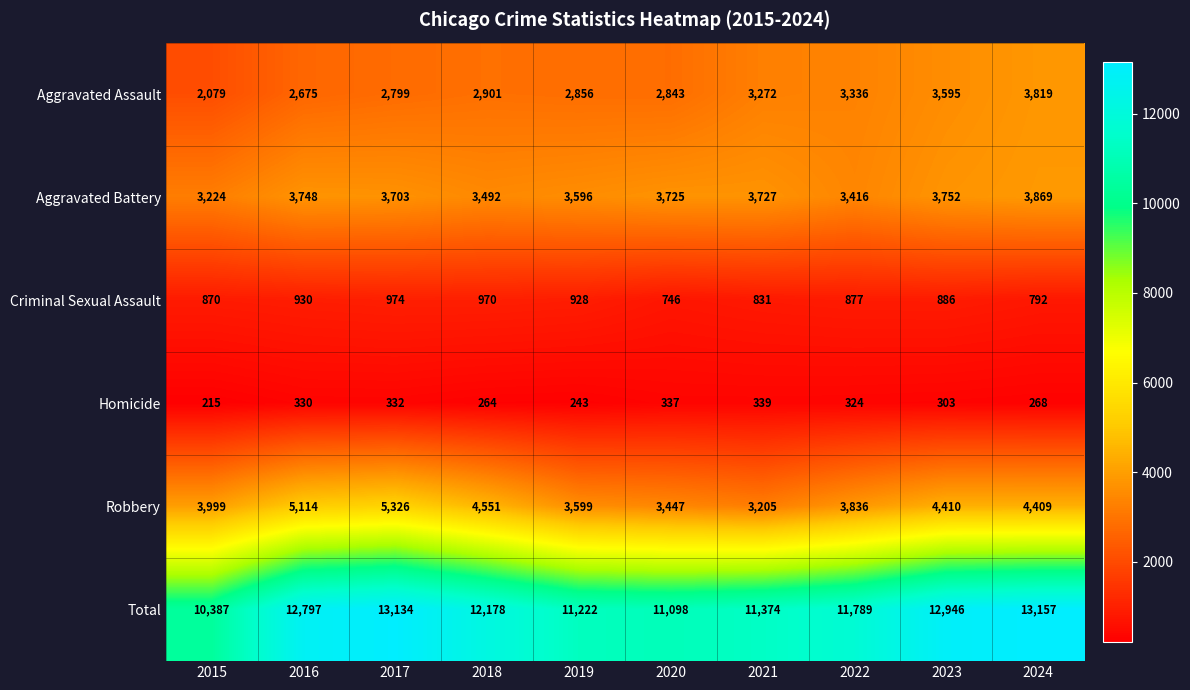

At which category is the sum across all series the highest?

2024